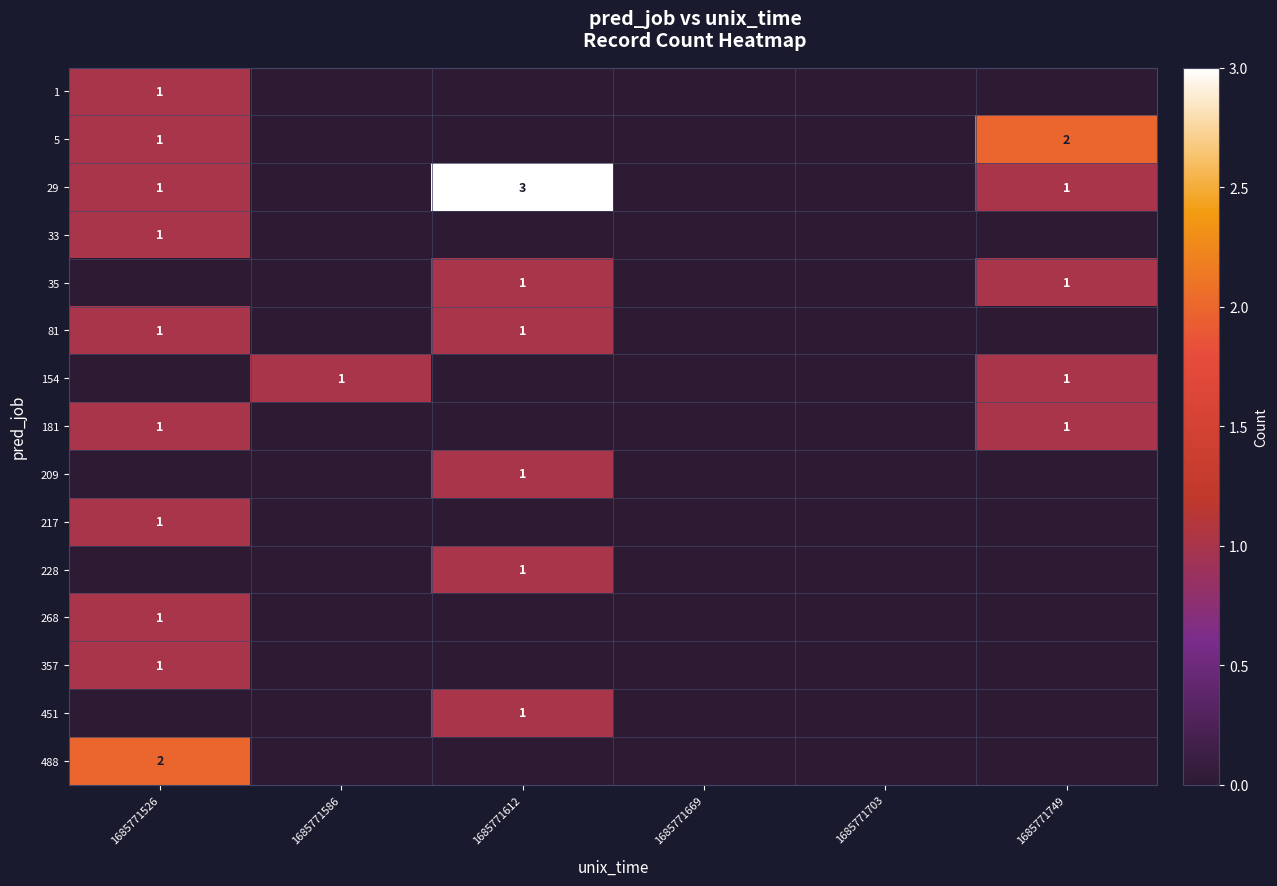

Is it true that 5 equals 2 at 1685771749?

True